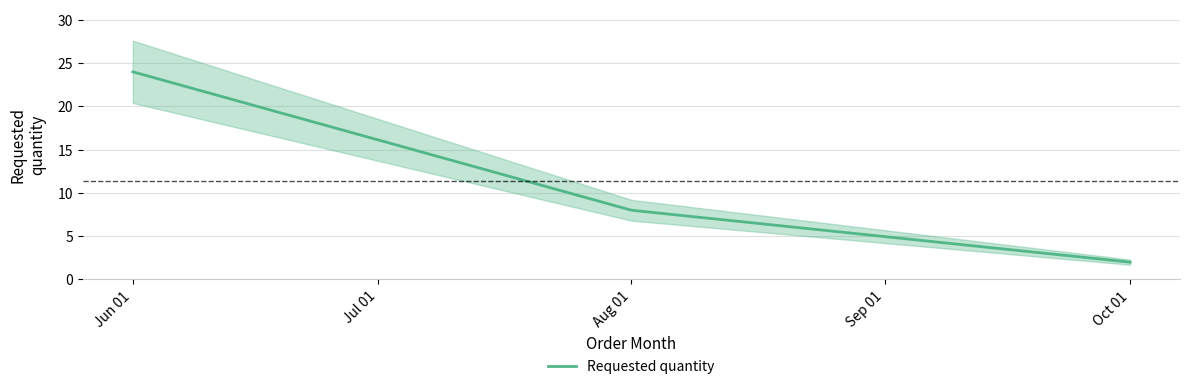

The chart shows a value of 24 at 2024-06-01. True or false?

True